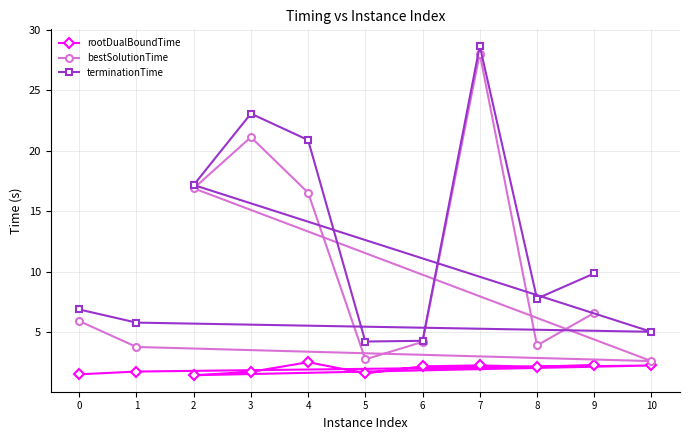

What is the value of the terminationTime point at the 5th from the left?

20.9